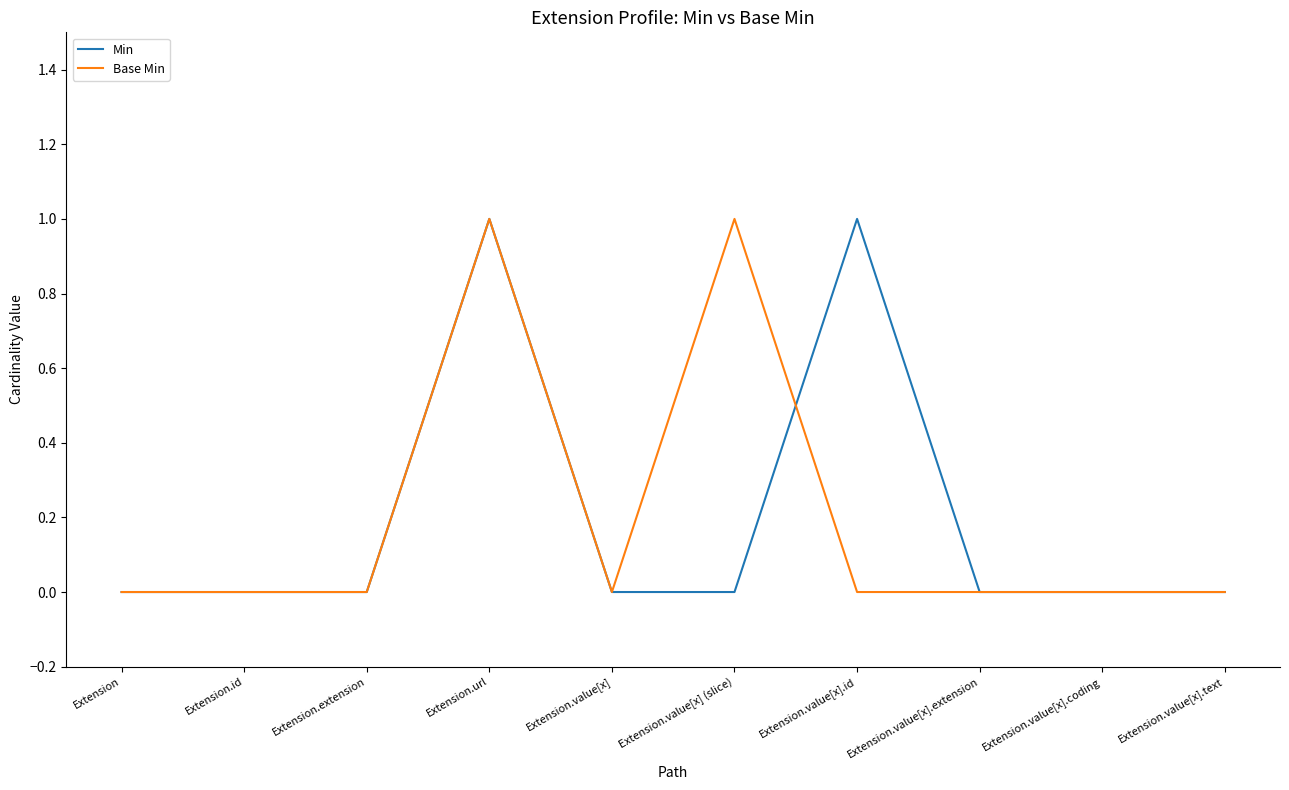

At which category is the sum across all series the highest?

Extension.url